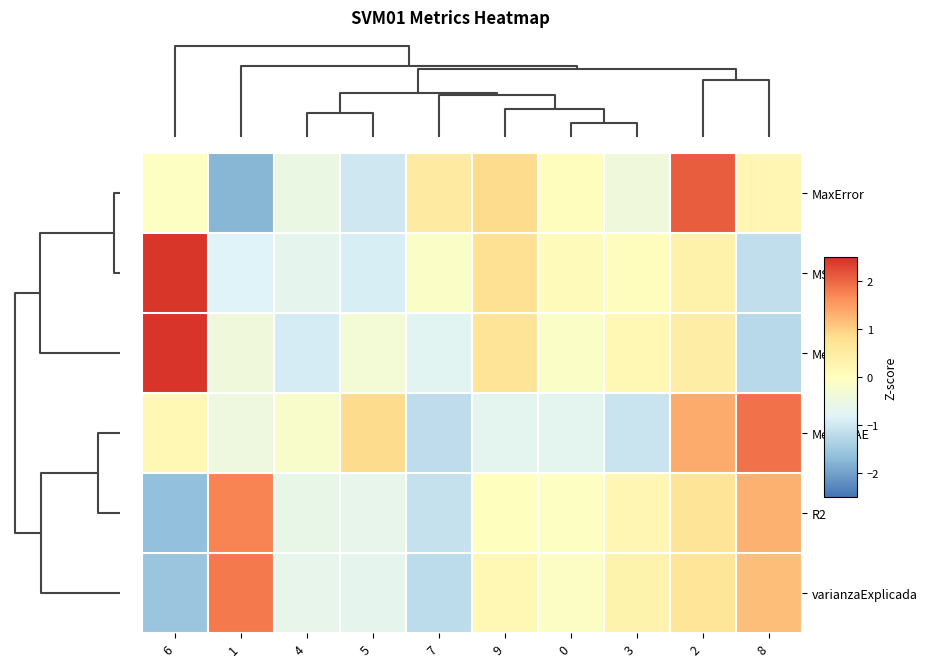

Reading left to right, transcribe all the data shown in this chart.

MaxError: 6=-0.0	1=-1.8	4=-0.5	5=-1.0	7=0.5	9=0.9	0=0.0	3=-0.4	2=2.1	8=0.2
MSE: 6=2.4	1=-0.8	4=-0.7	5=-0.9	7=-0.1	9=0.8	0=0.1	3=0.0	2=0.3	8=-1.2
MeanAE: 6=2.4	1=-0.4	4=-0.9	5=-0.3	7=-0.8	9=0.7	0=-0.1	3=0.2	2=0.5	8=-1.2
MedianAE: 6=0.2	1=-0.5	4=-0.2	5=0.9	7=-1.2	9=-0.7	0=-0.7	3=-1.1	2=1.4	8=1.9
R2: 6=-1.6	1=1.8	4=-0.6	5=-0.6	7=-1.1	9=-0.0	0=-0.0	3=0.2	2=0.7	8=1.3
varianzaExplicada: 6=-1.6	1=1.8	4=-0.6	5=-0.7	7=-1.2	9=0.2	0=-0.1	3=0.3	2=0.7	8=1.2